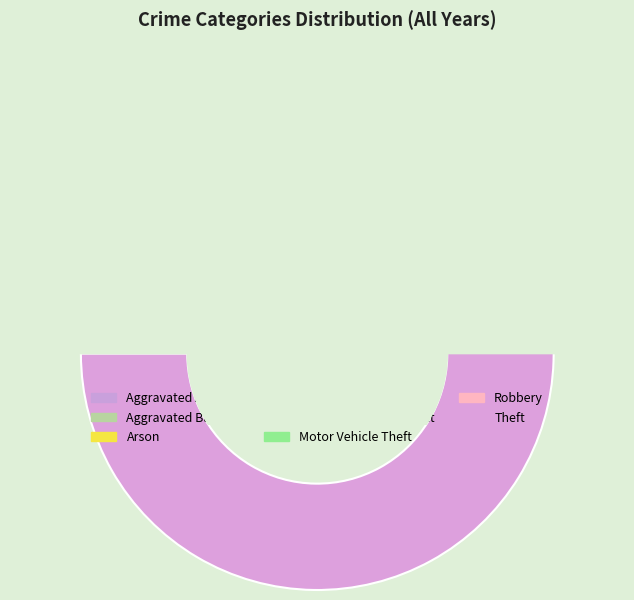

Is there any slice that represents more than half of the pie?

Yes